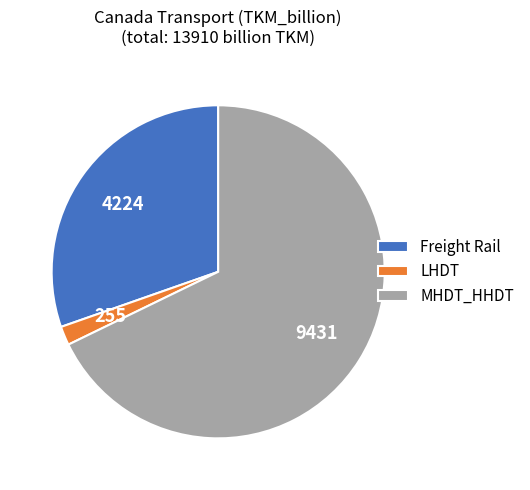

Is the sum of Freight Rail and MHDT_HHDT greater than half?

Yes